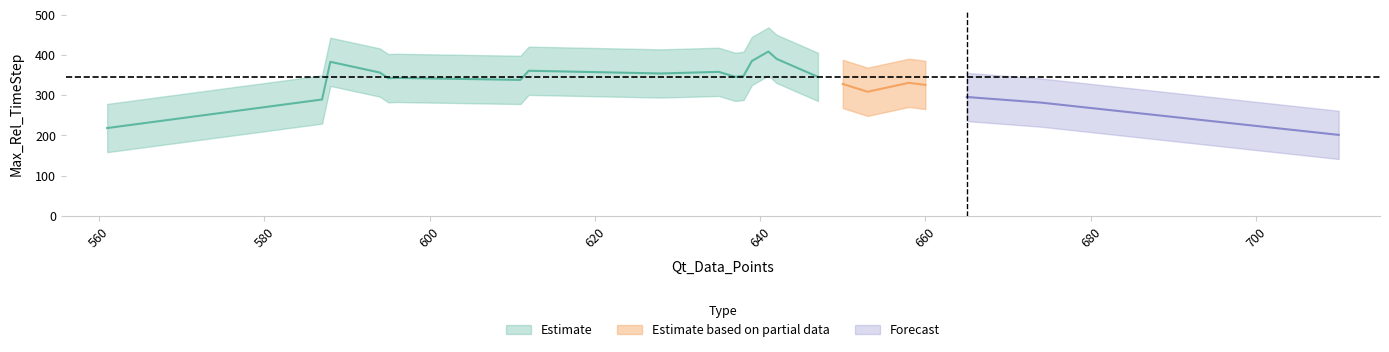

Between 561 and 641, which is larger?

641